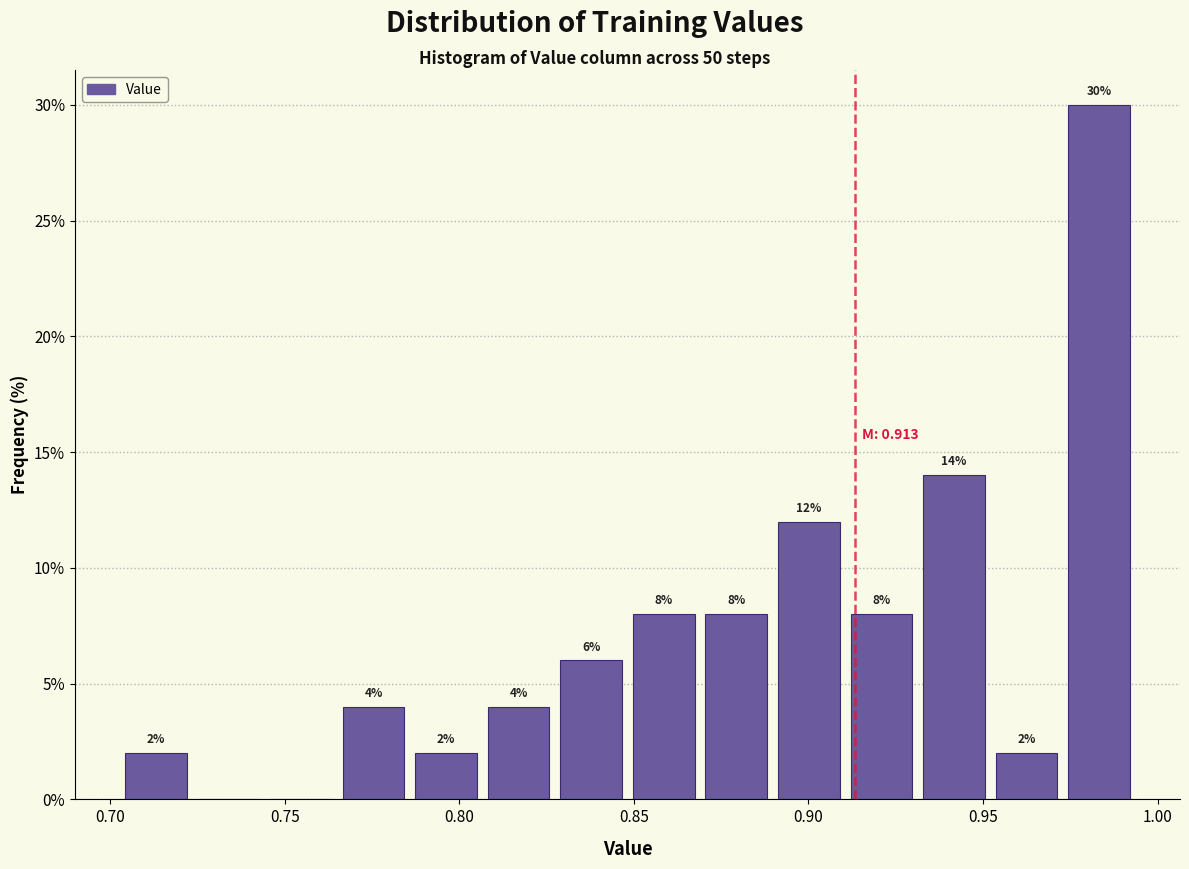

Which range on the x-axis has the tallest bar?

0.975 to 0.995